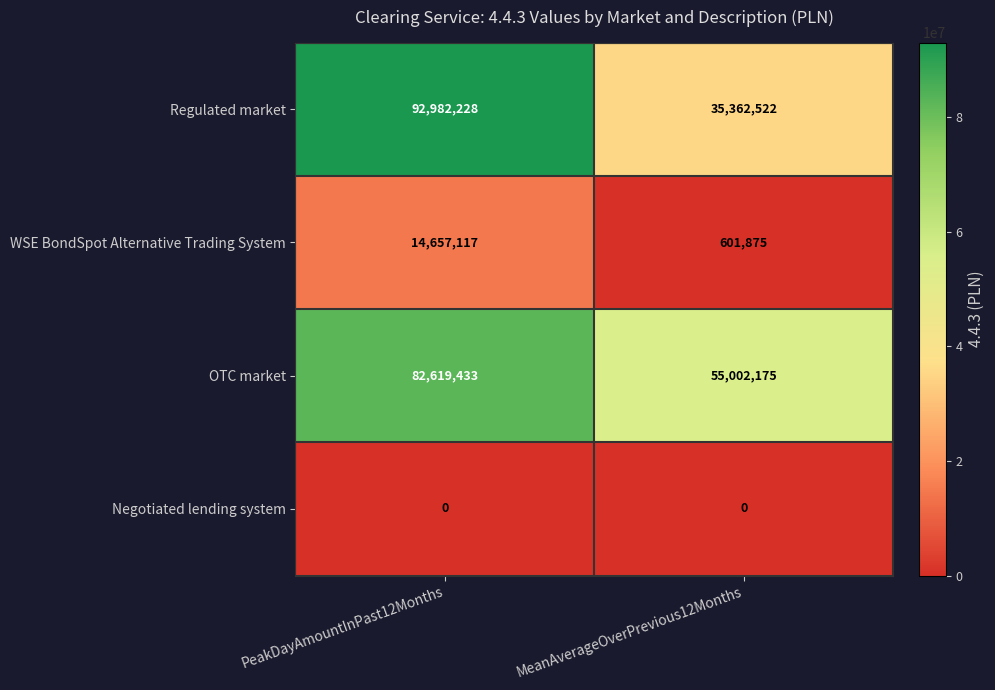

Count the number of data series in this chart.

4